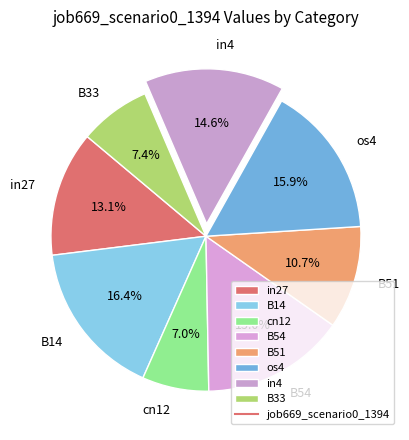

The os4 slice represents 16% of the pie. True or false?

True